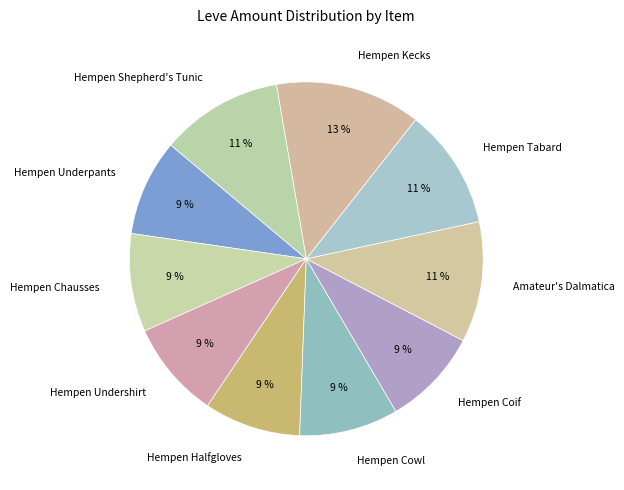

Approximately how many times larger is the value at Hempen Chausses compared to Hempen Tabard?

0.8